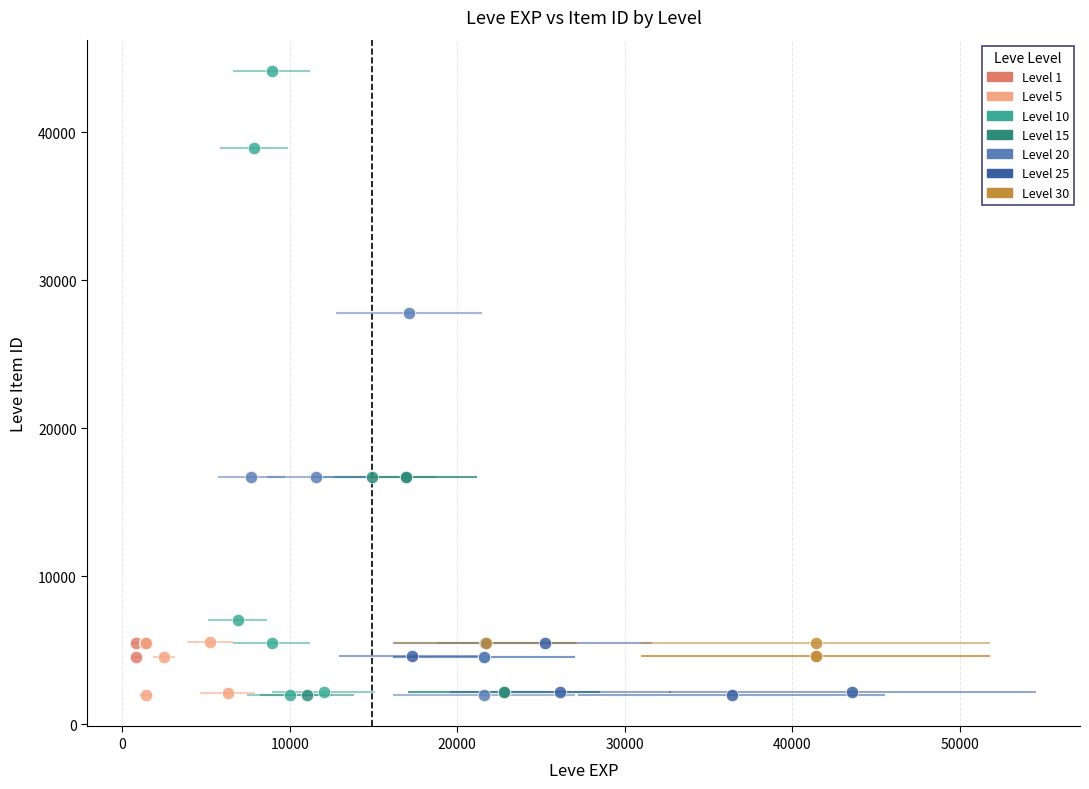

Which series reaches the maximum Y coordinate?

Level 10